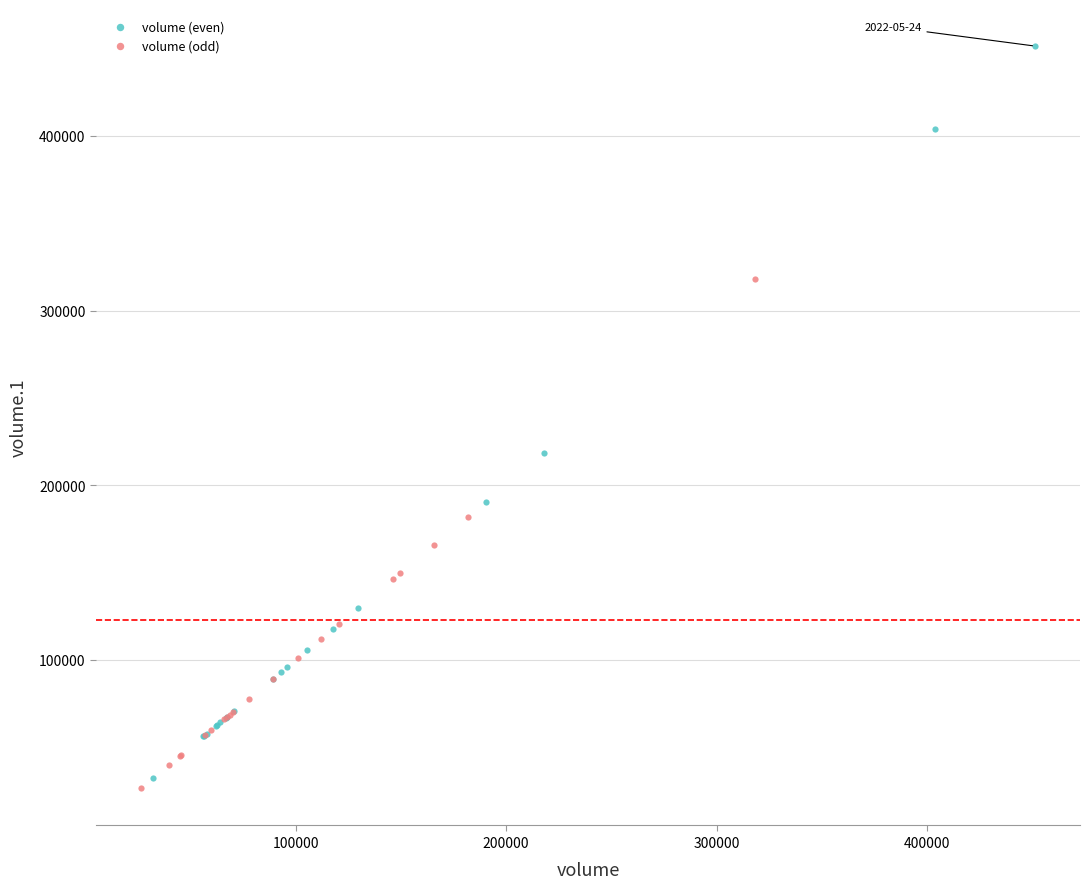

Which series has the widest spread of Y values?

volume (even)